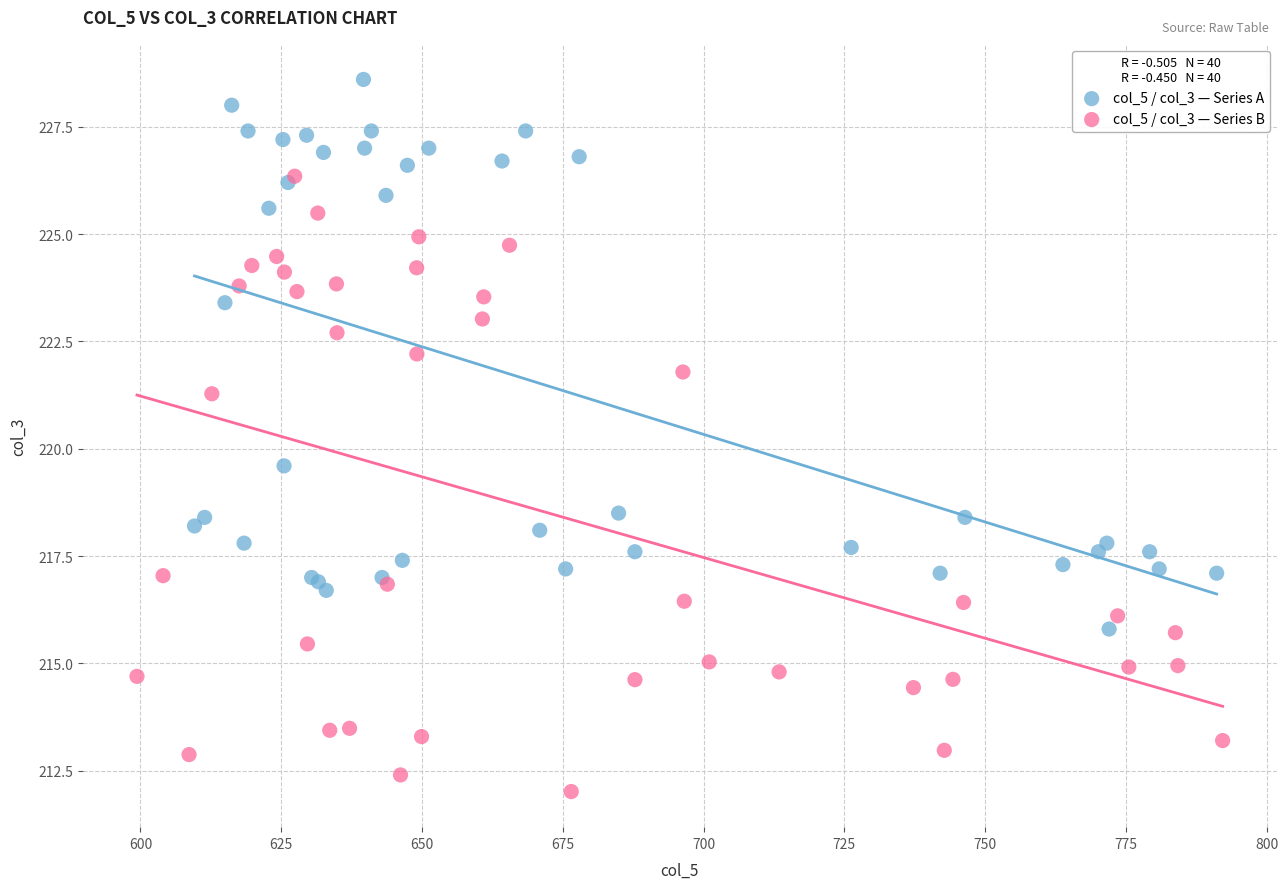

Which series has the largest Y range (max minus min)?

col_5 / col_3 — Series B